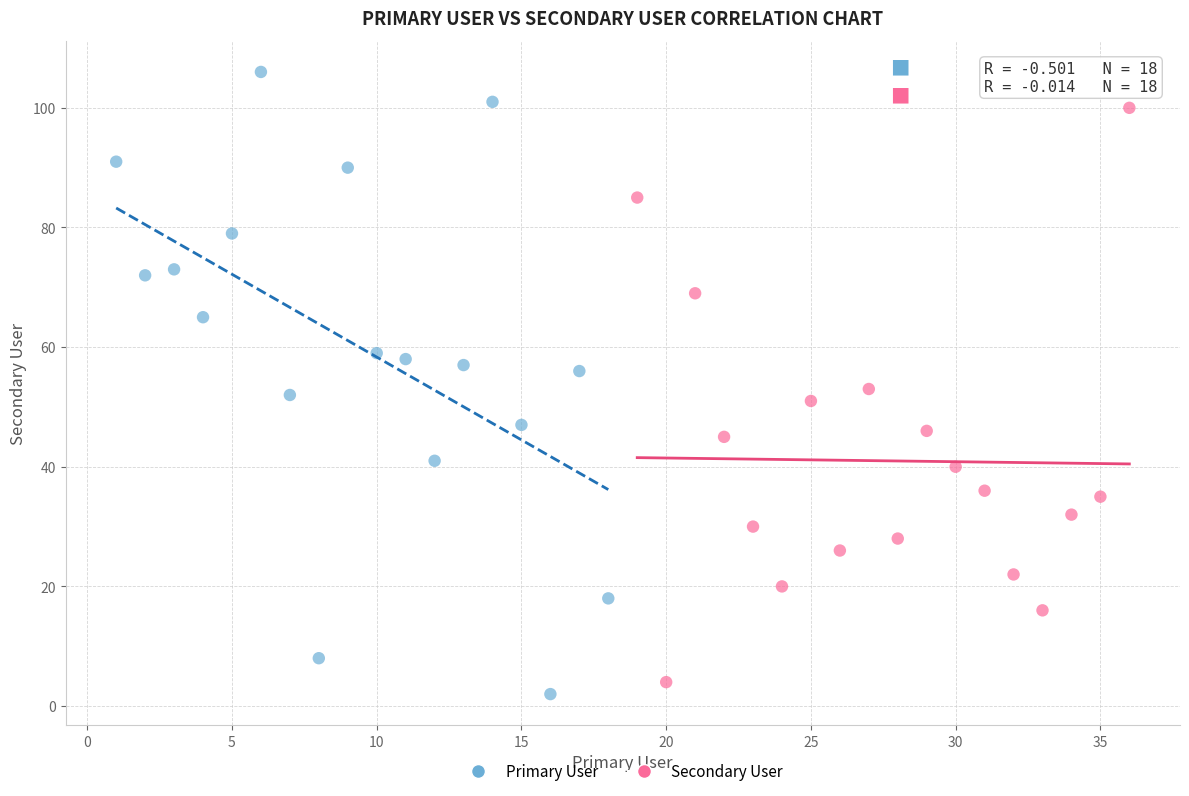

Which series contains the highest Y value?

Primary User